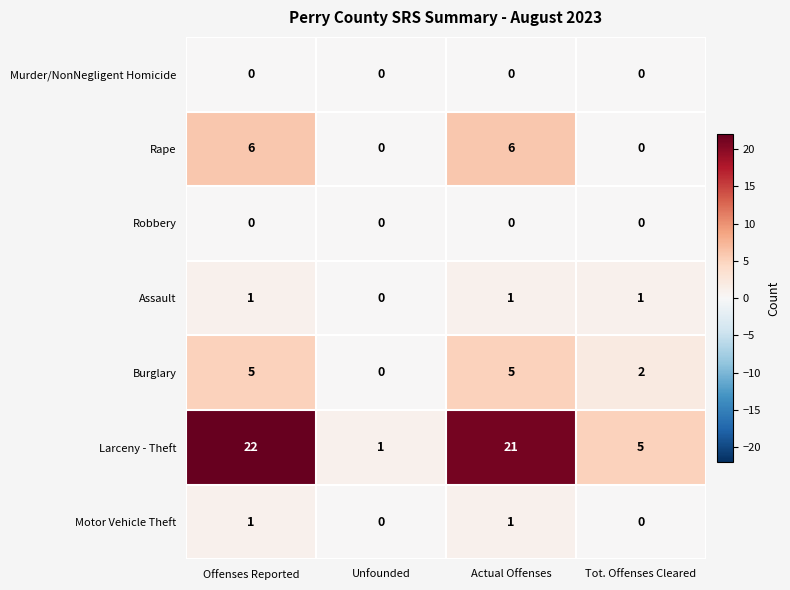

Reading left to right, extract all data points from this chart.

Murder/NonNegligent Homicide: 0	0	0	0
Rape: 6	0	6	0
Robbery: 0	0	0	0
Assault: 1	0	1	1
Burglary: 5	0	5	2
Larceny - Theft: 22	1	21	5
Motor Vehicle Theft: 1	0	1	0